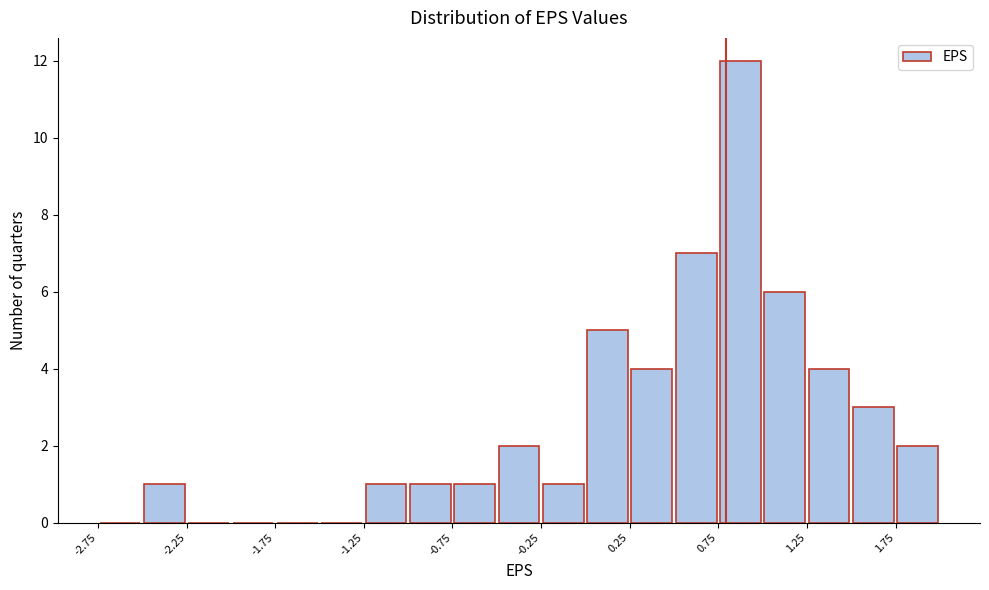

Reading left to right, list every bar in this chart as the range it spans on the x-axis followed by its height. The values are not printed on the chart, so give them approximately, as read against the axis.

-2.75 to -2.50: 0
-2.50 to -2.25: 1
-2.25 to -2.00: 0
-2.00 to -1.75: 0
-1.75 to -1.50: 0
-1.50 to -1.25: 0
-1.25 to -1.00: 1
-1.00 to -0.75: 1
-0.75 to -0.50: 1
-0.50 to -0.25: 2
-0.25 to 0.00: 1
0.00 to 0.25: 5
0.25 to 0.50: 4
0.50 to 0.75: 7
0.75 to 1.00: 12
1.00 to 1.25: 6
1.25 to 1.50: 4
1.50 to 1.75: 3
1.75 to 2.00: 2